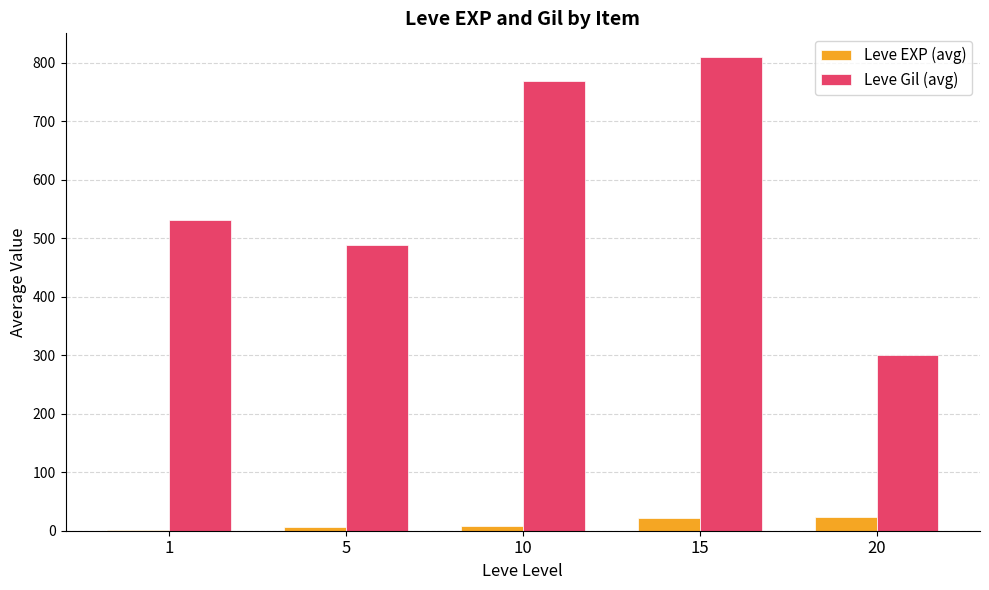

Which series has the largest total across all categories?

Leve Gil (avg)